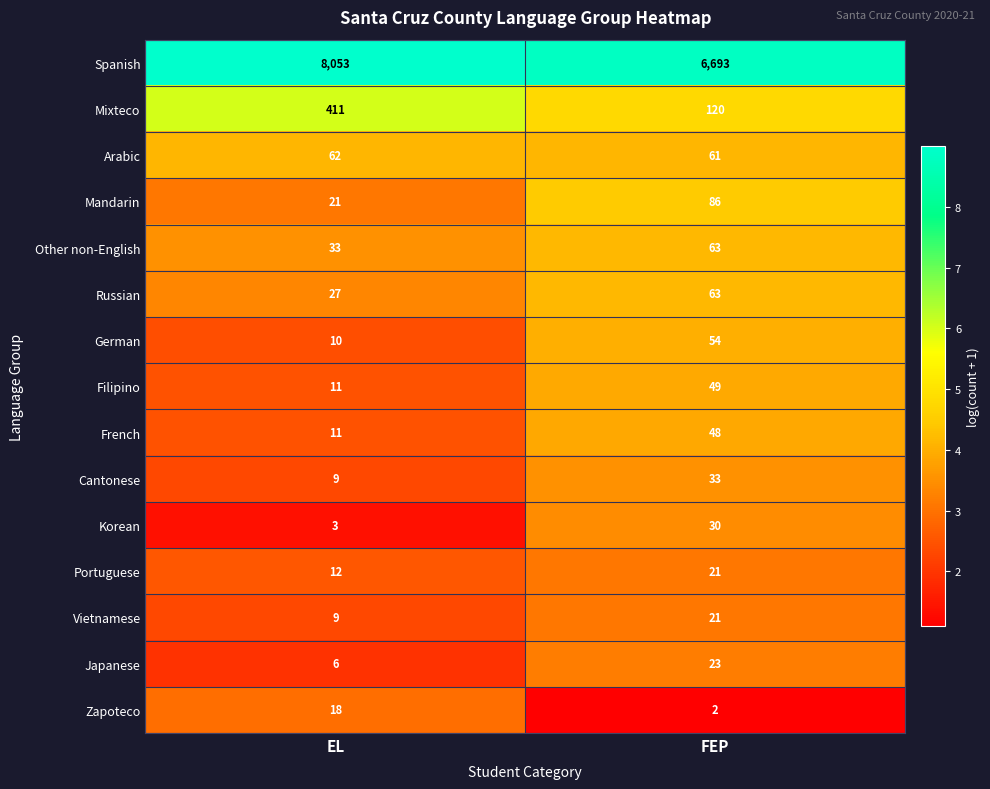

Count the number of data series in this chart.

15